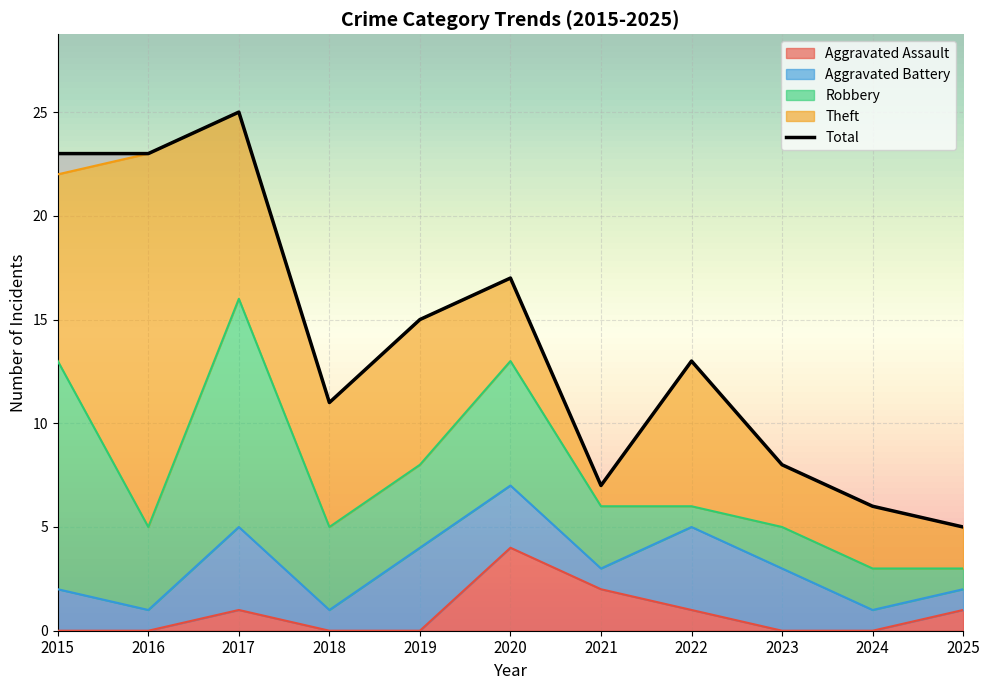

List the series in order of their peak value, highest first.

Total, Theft, Robbery, Aggravated Assault, Aggravated Battery